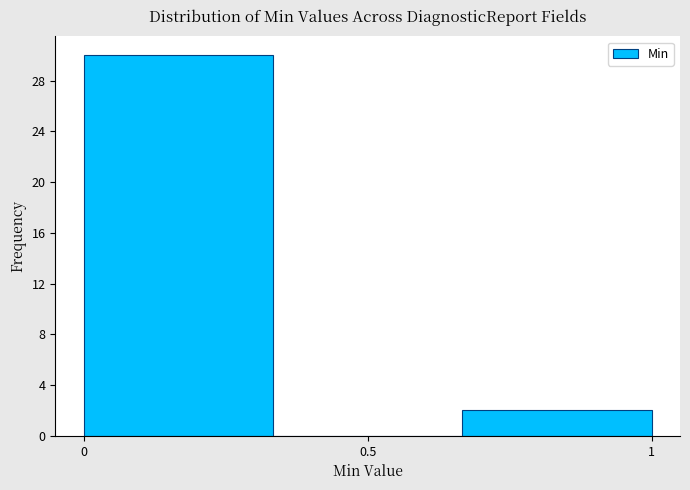

Reading left to right, list every bar in this chart as the range it spans on the x-axis followed by its height. Neither the bar edges nor the heights are printed on the chart, so give them approximately, as read against the axes.

0.00 to 0.35: 30
0.35 to 0.65: 0
0.65 to 1.00: 2